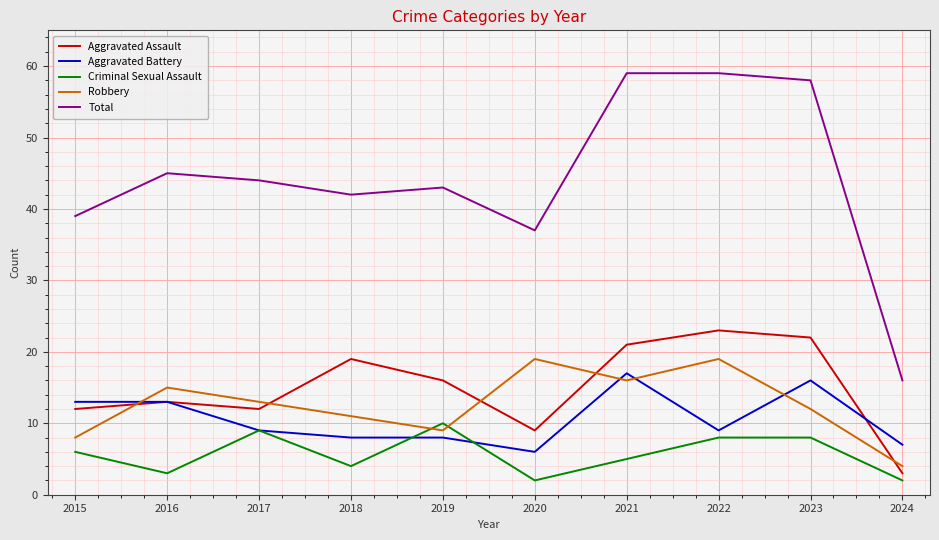

True or false: Criminal Sexual Assault has a value of 2 at 2020.

True